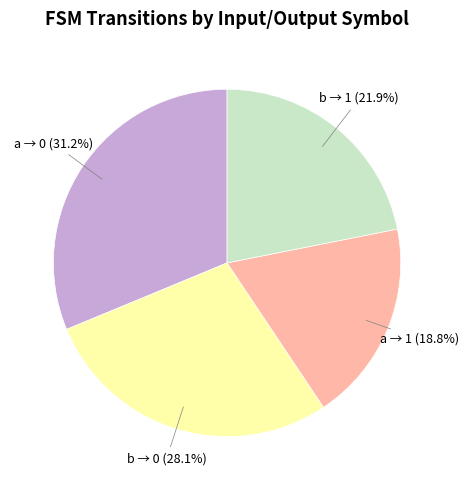

Is there any slice that represents more than half of the pie?

No